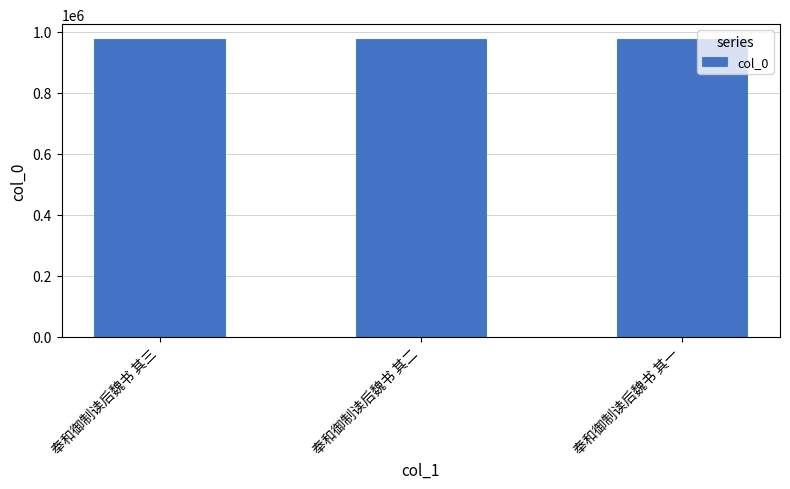

What is the sum of all values?

2929646